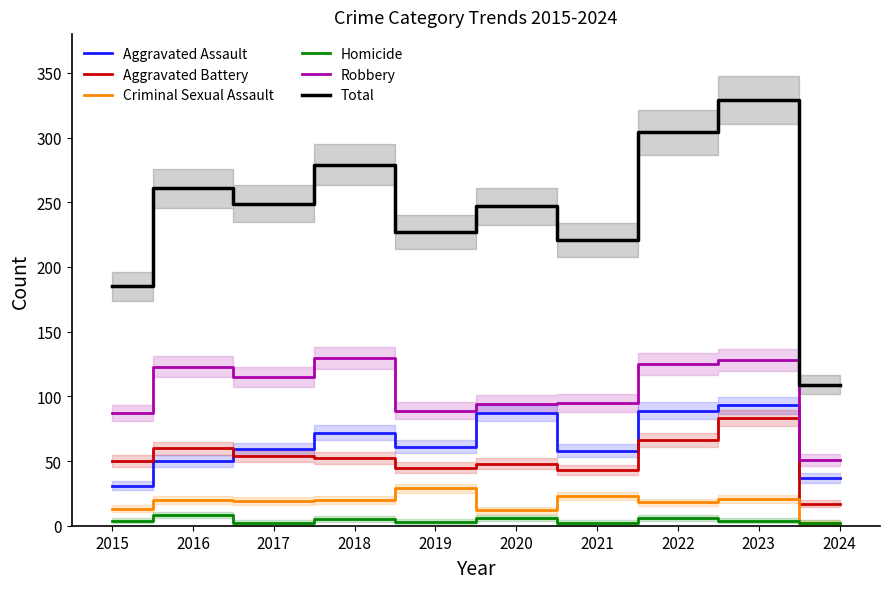

How many lines are shown in the chart?

6